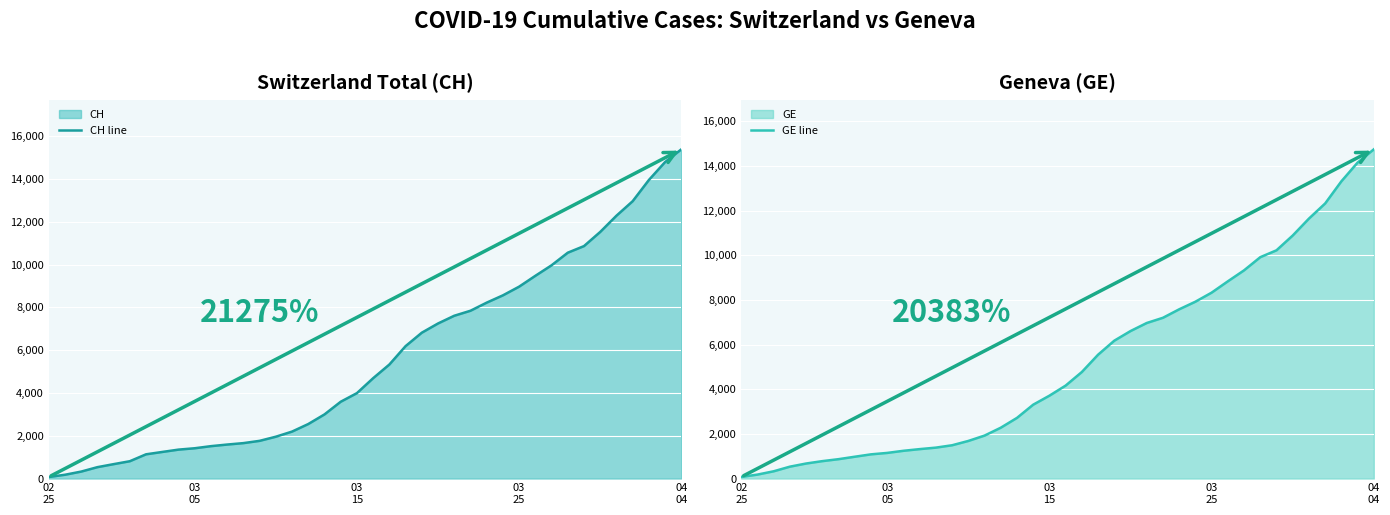

True or false: GE line and CH line intersect in this chart.

False